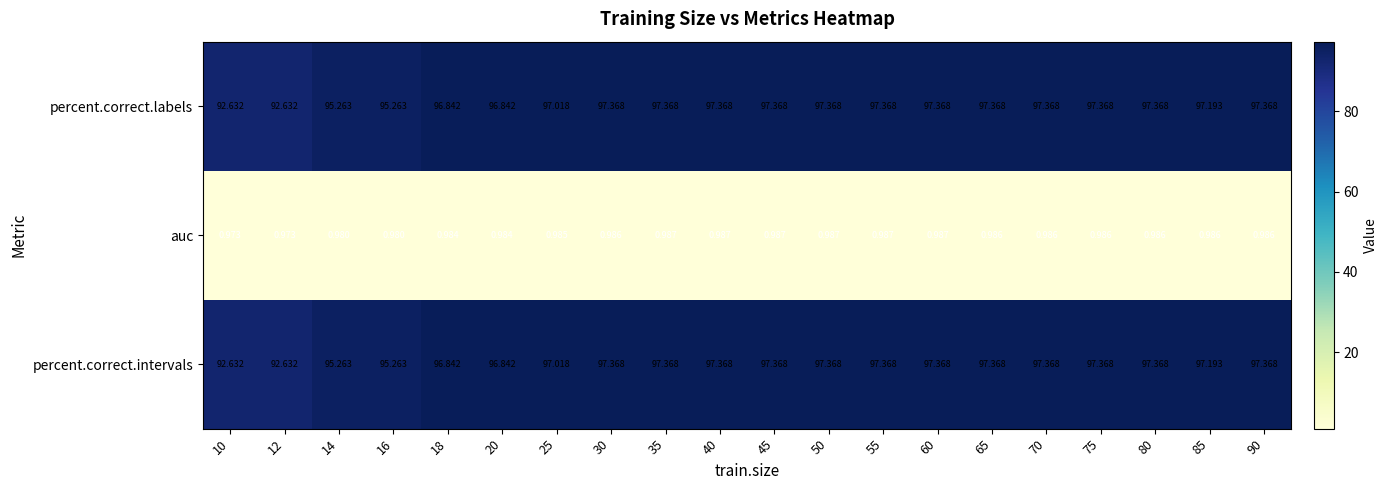

Is the value of auc at 10 greater than the value of percent.correct.intervals at 25?

No